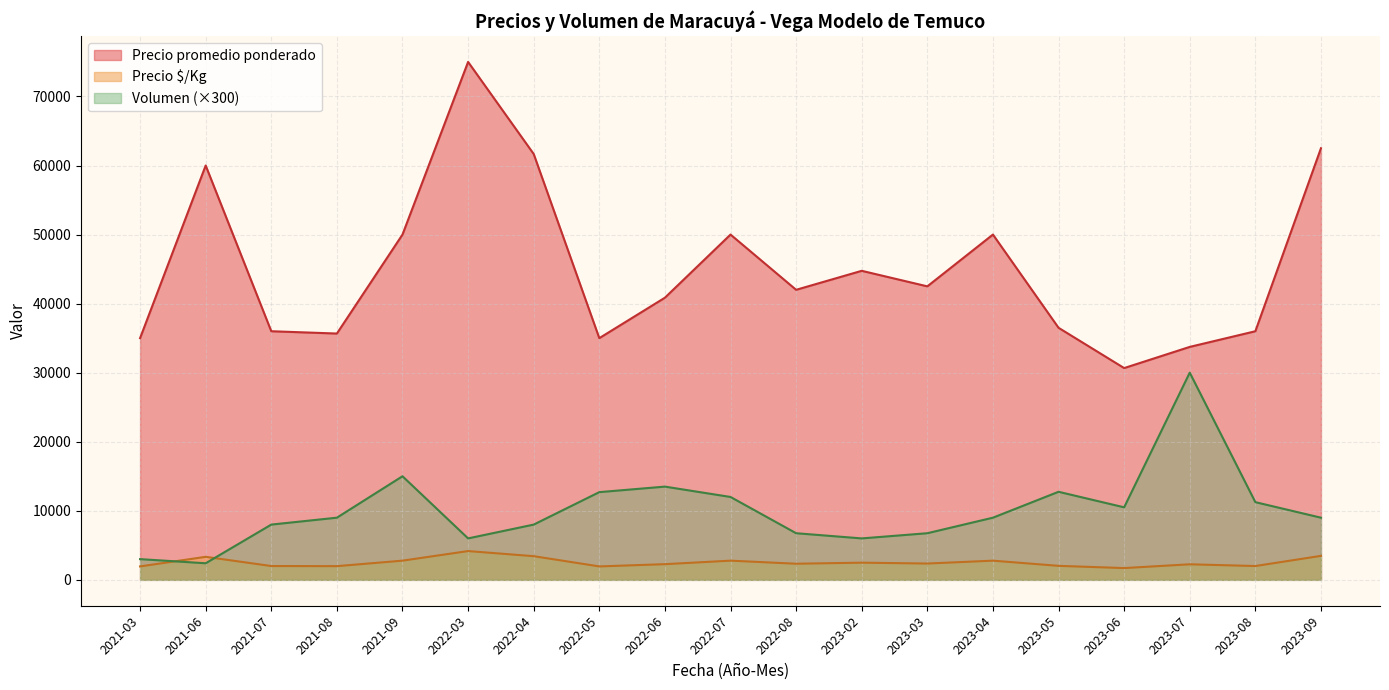

Does the chart have visible grid lines?

Yes